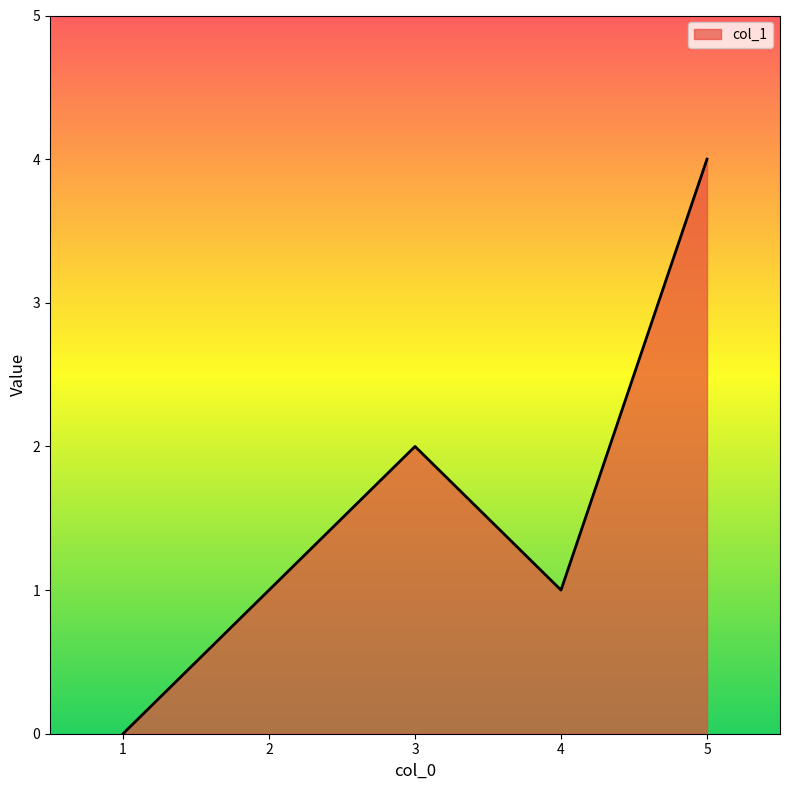

How many positive values are there?

4